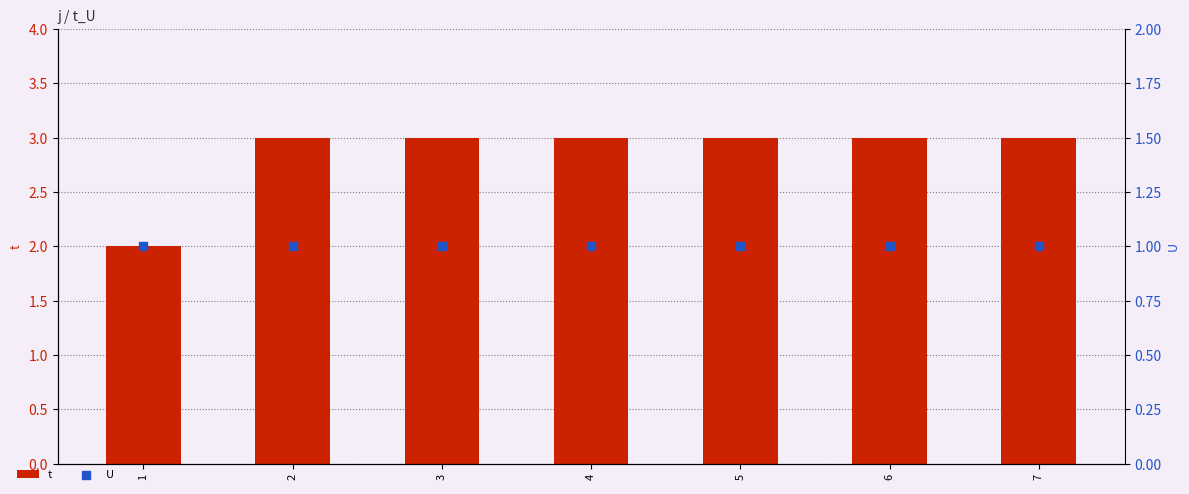

At how many categories does at least one series exceed 1?

7